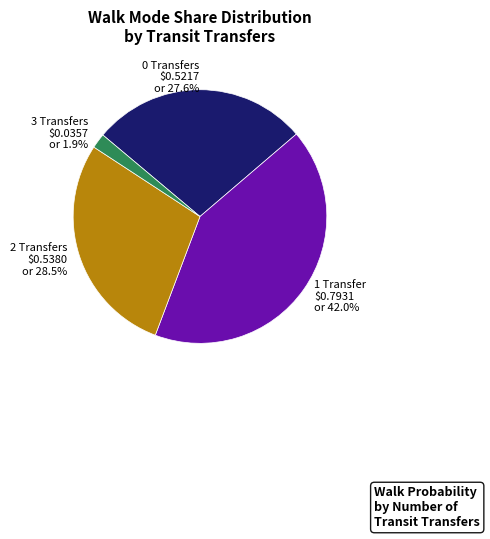

What percentage is NOT represented by 3 Transfers $0.0357 or 1.9%?

98.1%